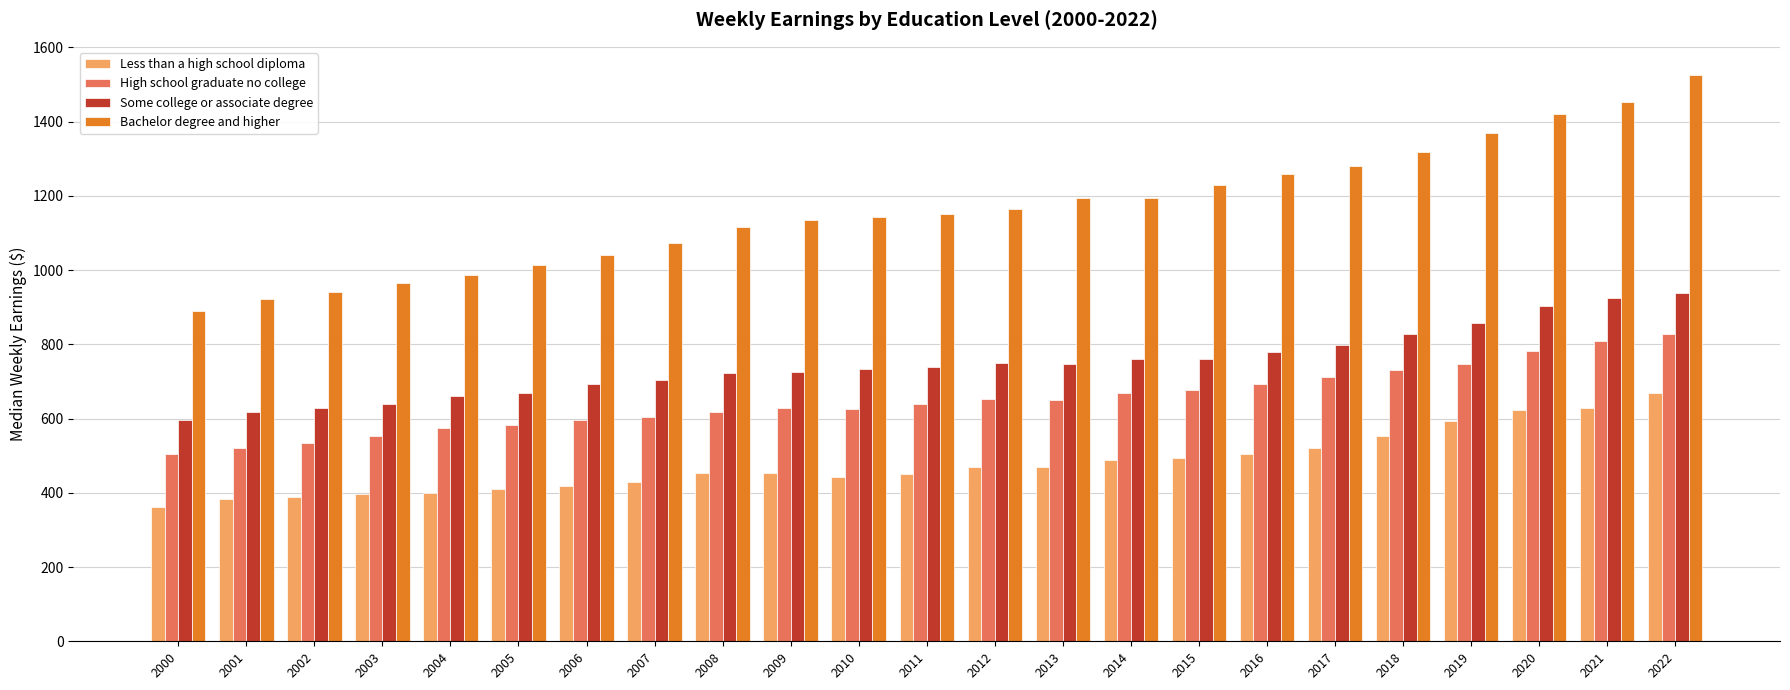

Which series changed the most between 2001 and 2009?

Bachelor degree and higher